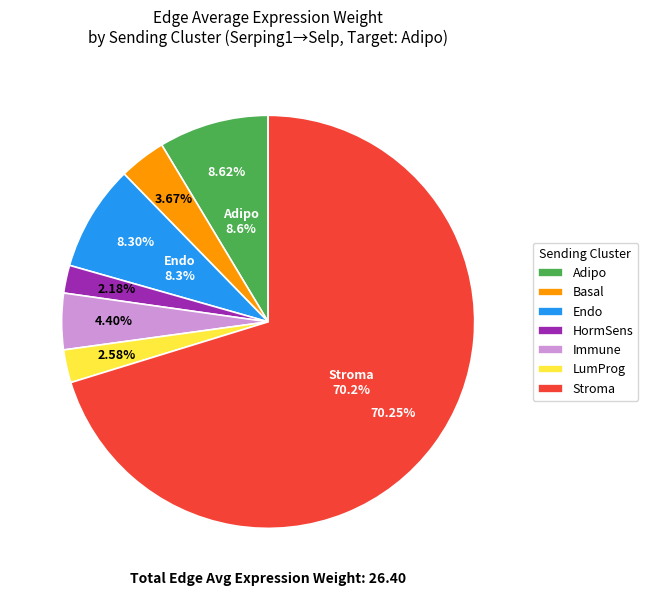

What is the total percentage of LumProg and Stroma?

72.8%